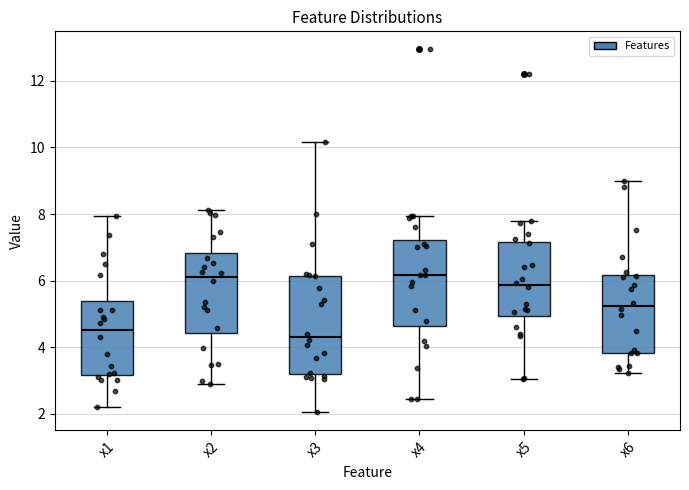

Where does the upper whisker of the box for x5 end on the y-axis? The values are not printed on the chart, so give them approximately, as read against the axis.

7.8